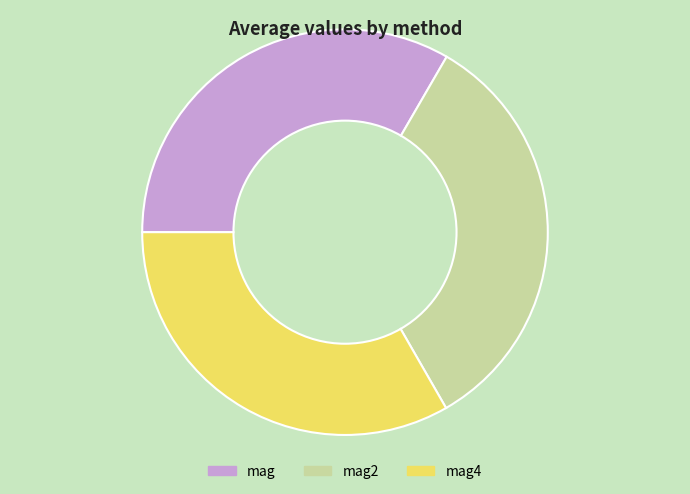

How many segments does this pie chart have?

3